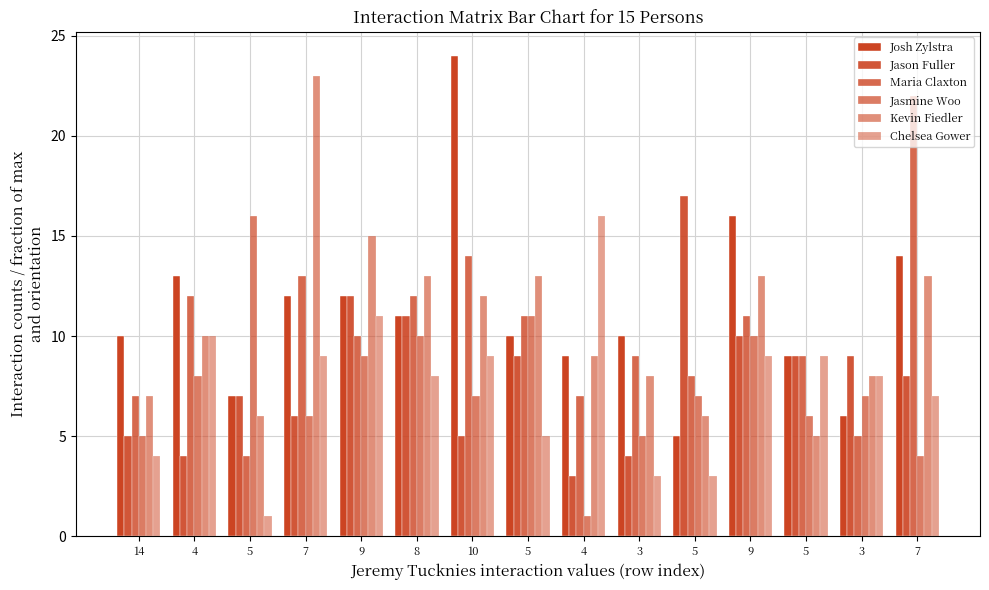

How many values in the Maria Claxton series are below 10?

7